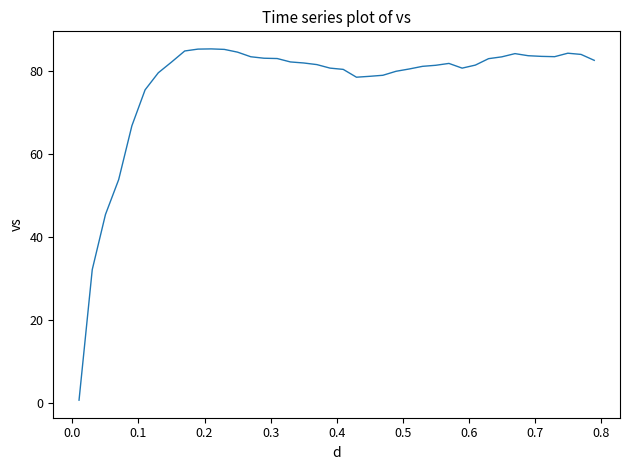

What is the average value?

76.7